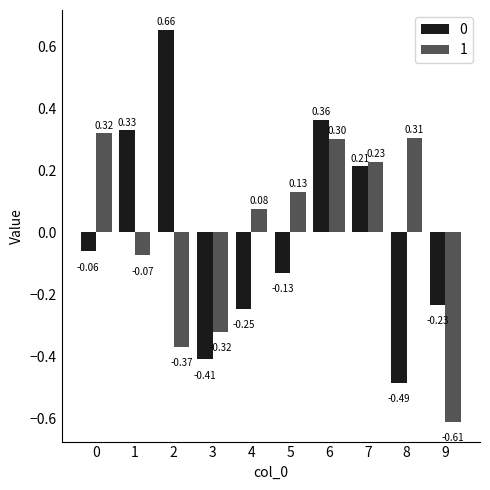

Count the number of data series in this chart.

2